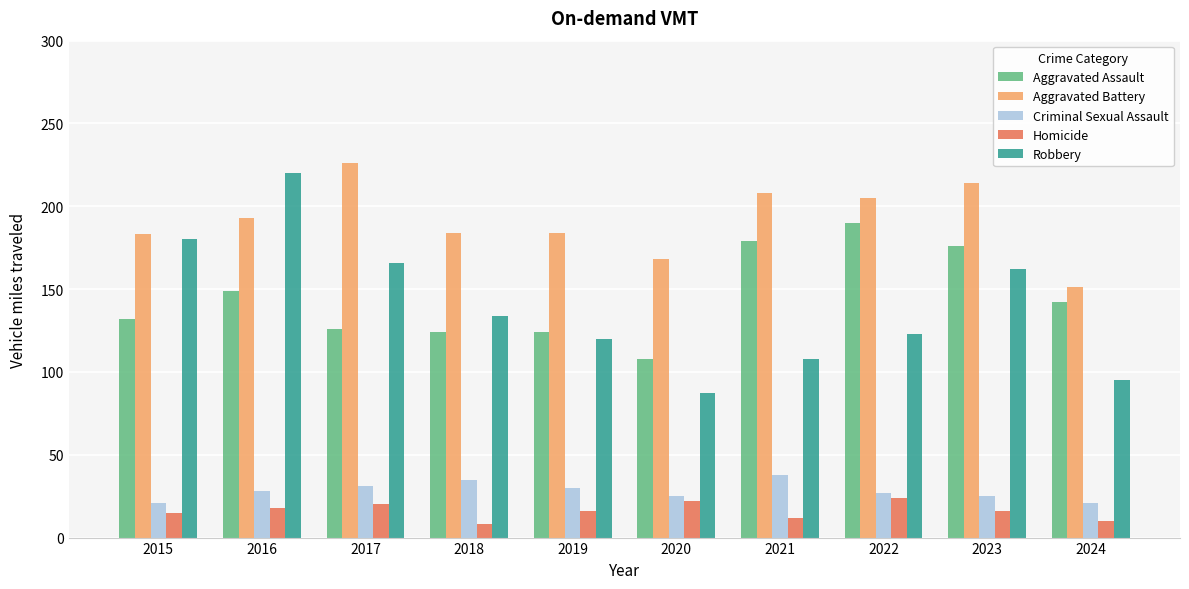

What is the value of the Aggravated Assault bar at the 7th from the left?

179